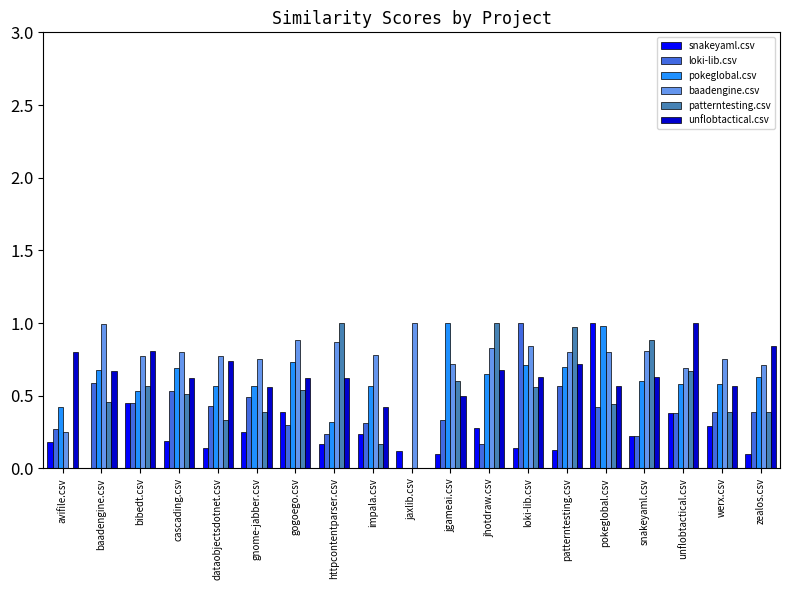

Which category has the highest value in the unflobtactical.csv series?

unflobtactical.csv